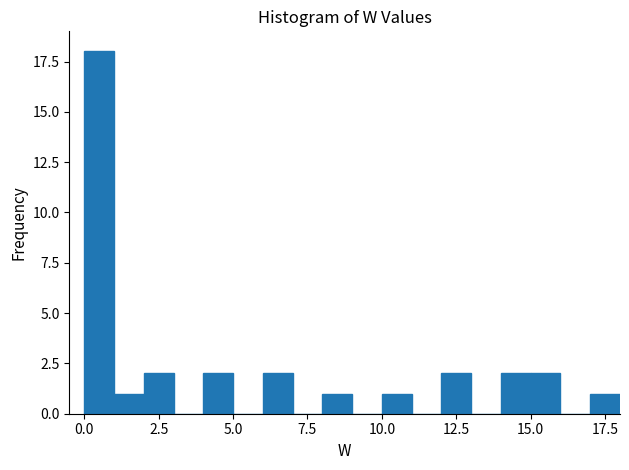

Around what value on the x-axis is the tallest bar? Give the approximate position of its centre, as read against the axis.

0.5